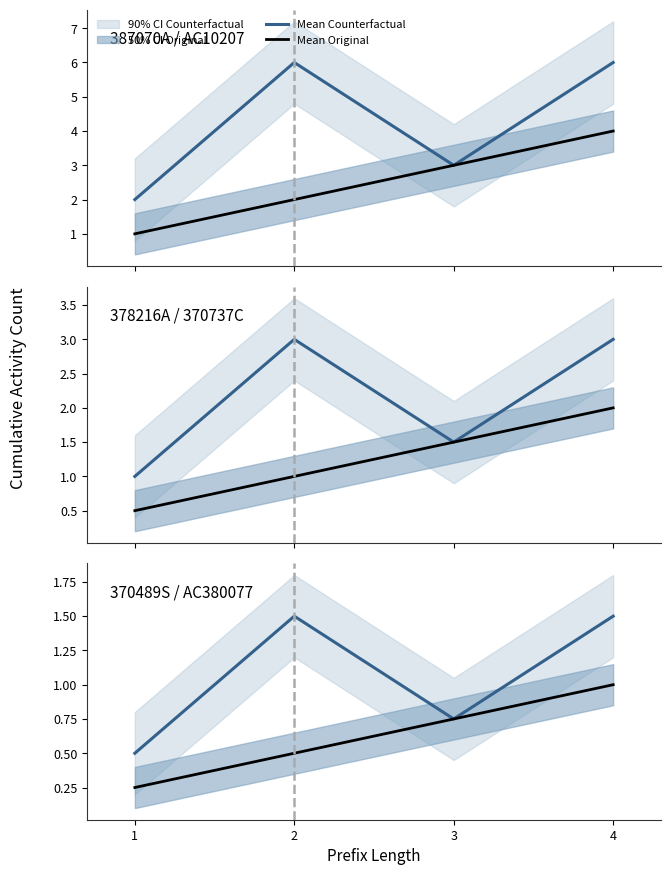

What is the minimum value for Mean Counterfactual?

0.5